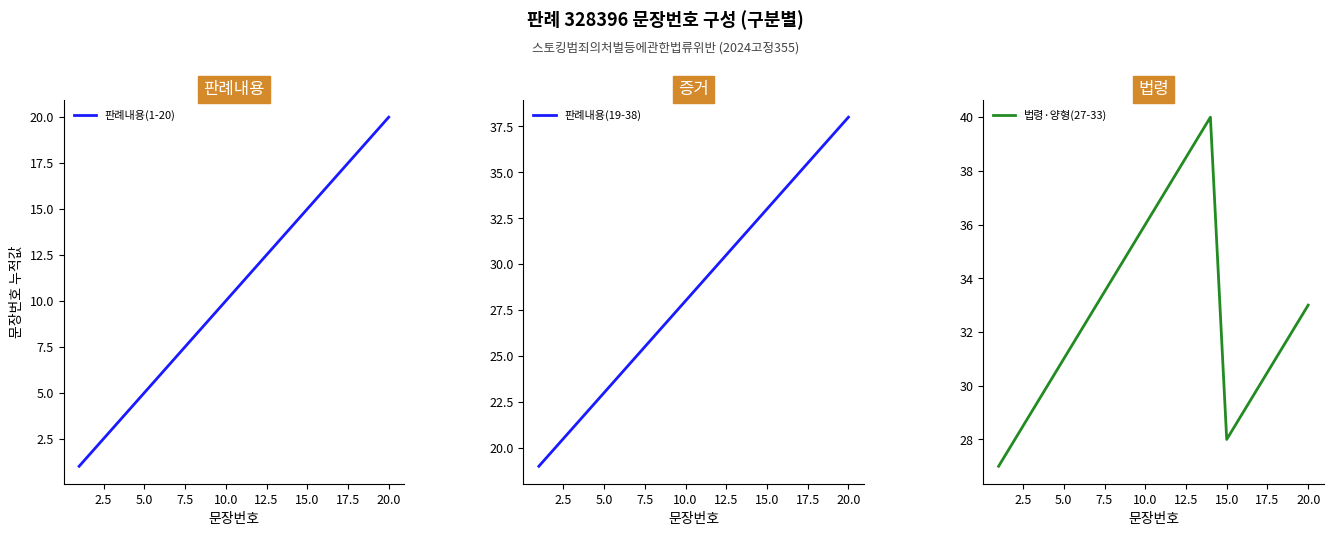

Is it true that 판례내용(1-20) equals 20 at 20.0?

True